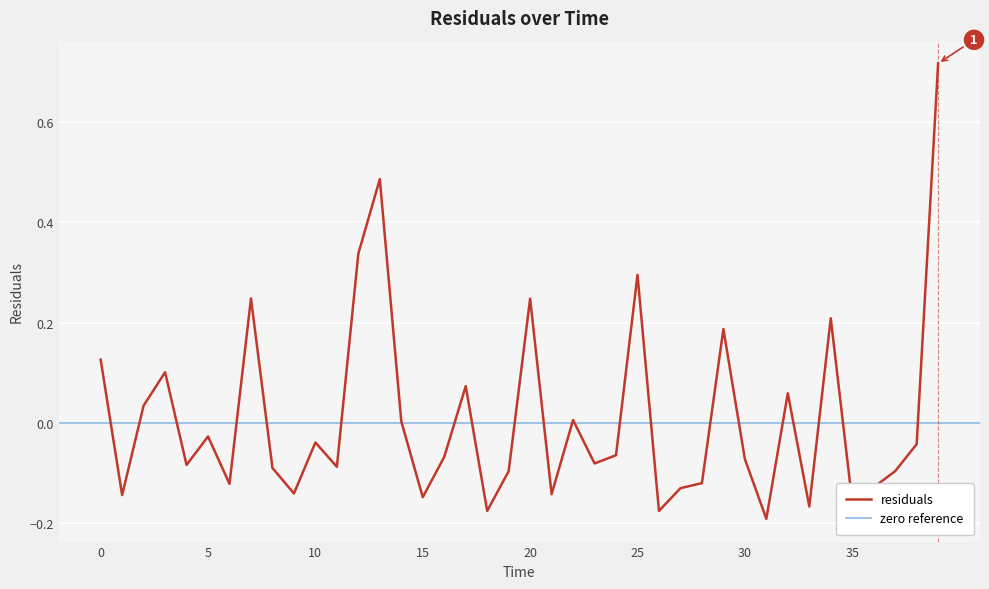

True or false: the data shows 0.1 at 0.0.

True